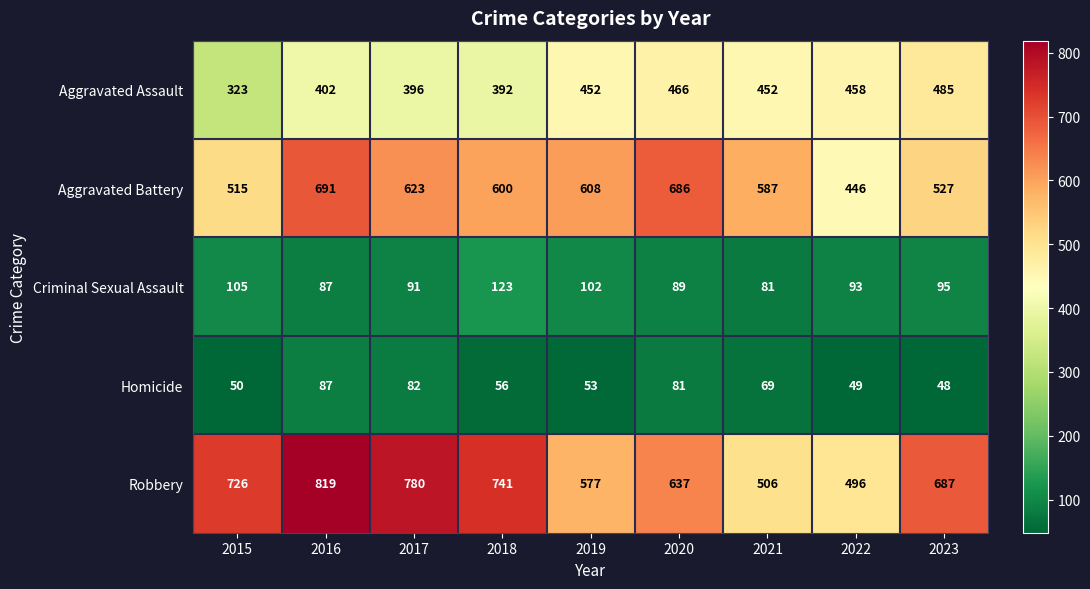

What is the spread (max minus min) of values at 2021?

518